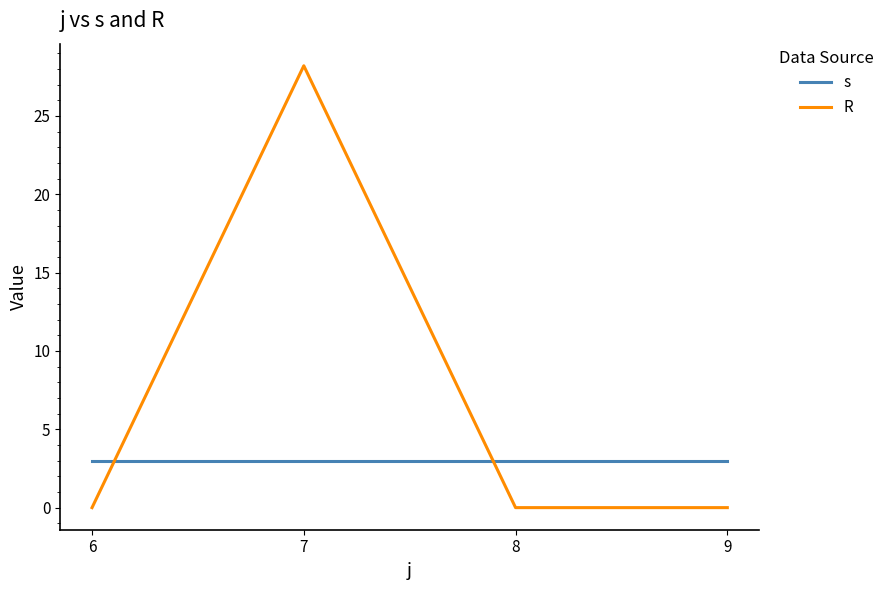

Which series ends up on top after the final intersection of s and R?

s